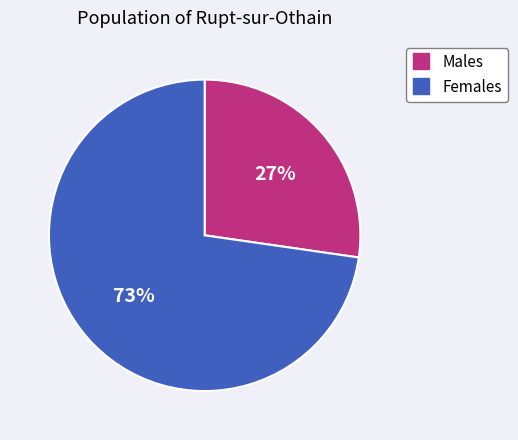

To the nearest percent, what is the average slice percentage?

50%